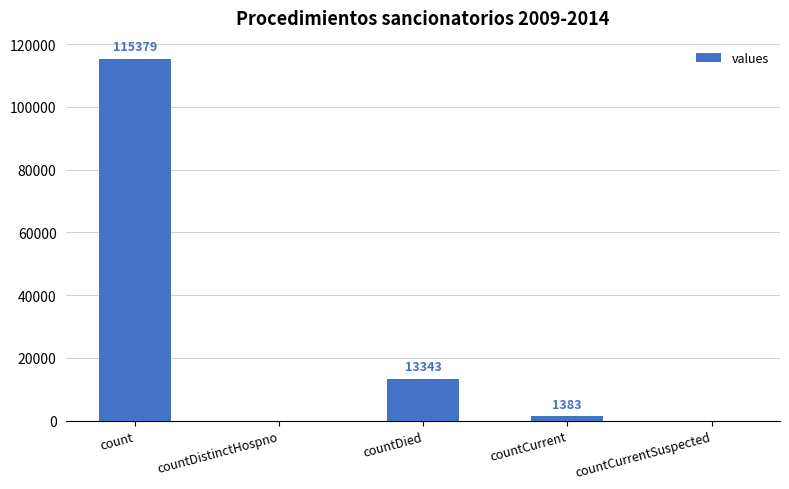

The chart shows a value of 46405 at countCurrentSuspected. True or false?

False